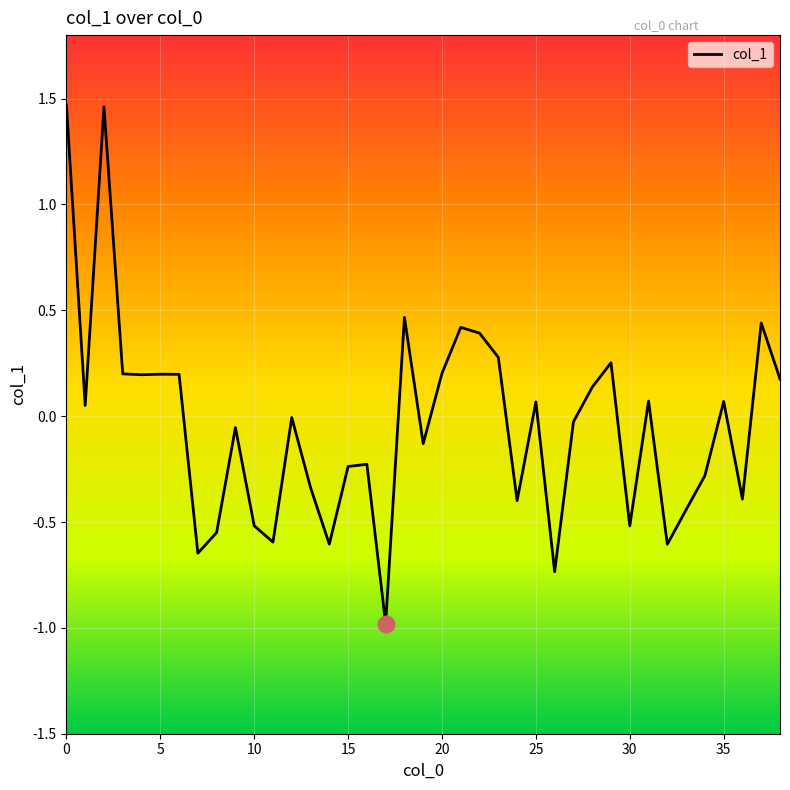

What is the smallest value displayed?

-1.0